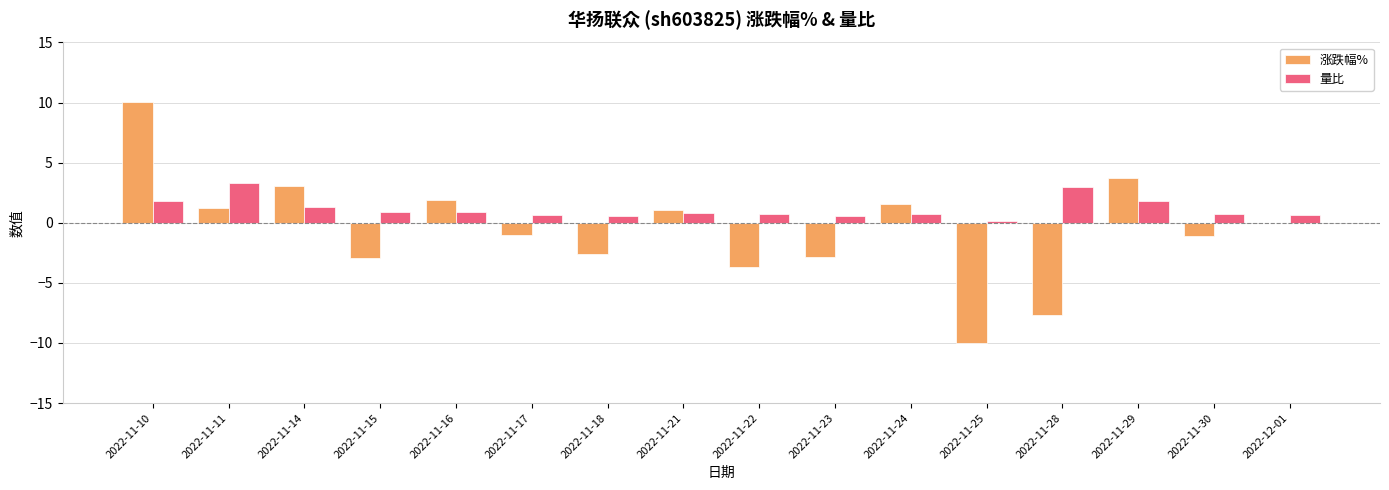

What is the average value of the 量比 series?

1.2